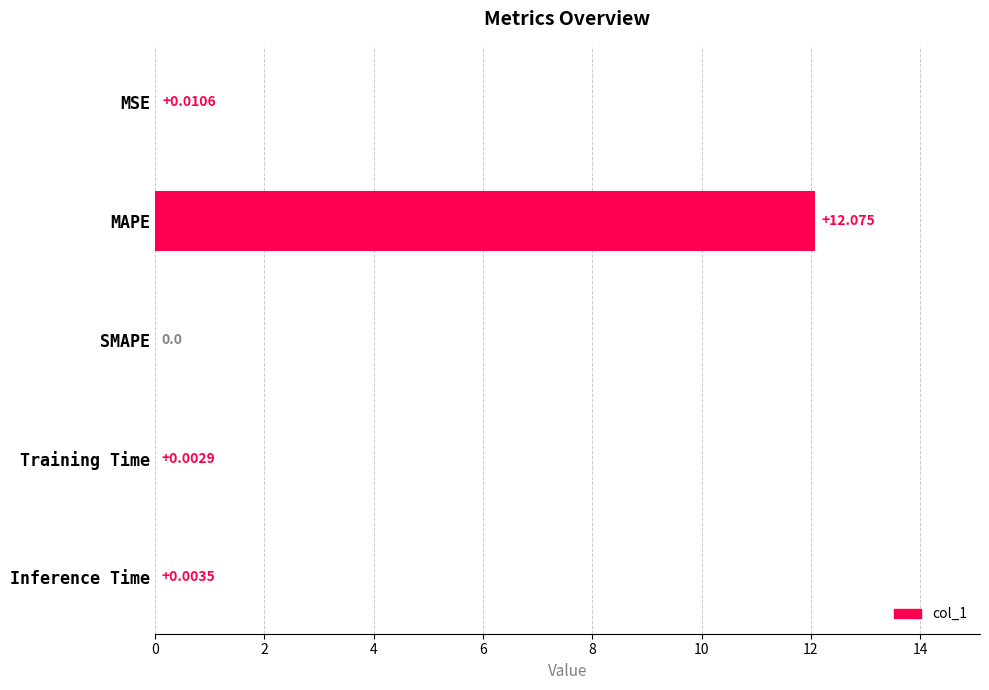

What is the sum of all values?

12.1